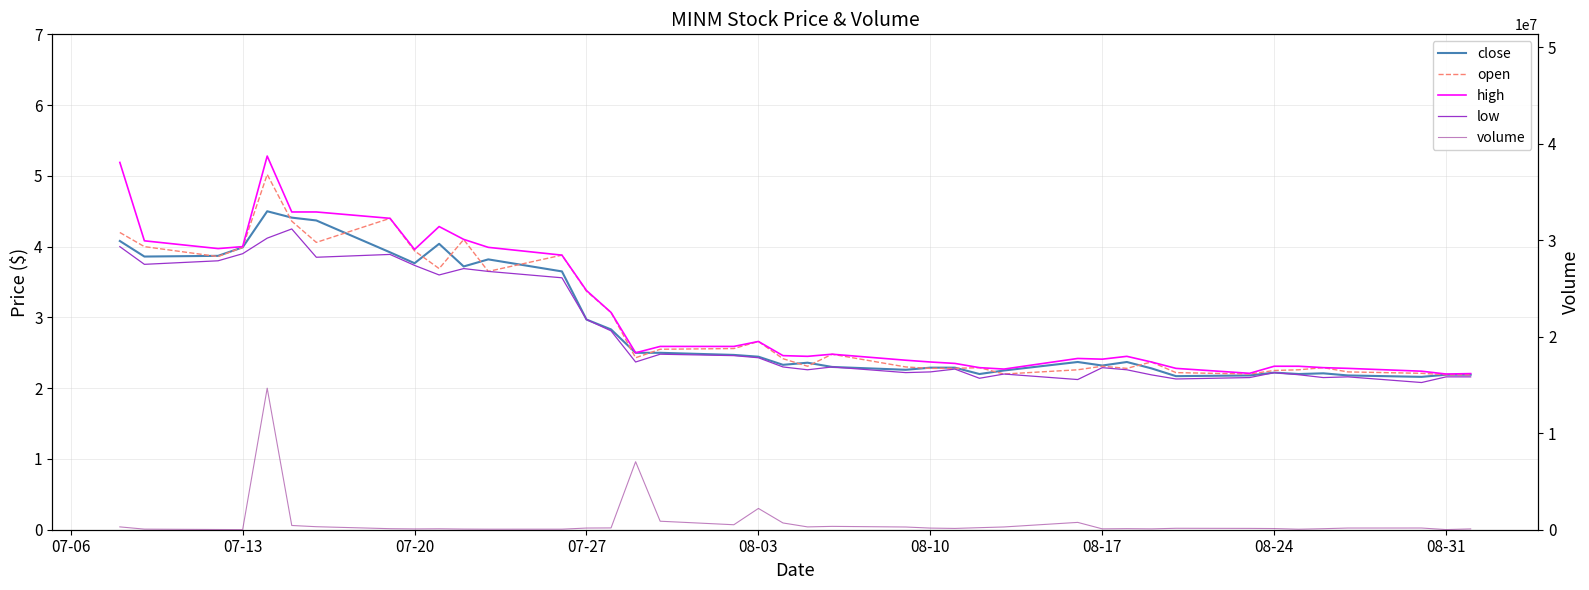

At how many categories does at least one series exceed 36717?

37